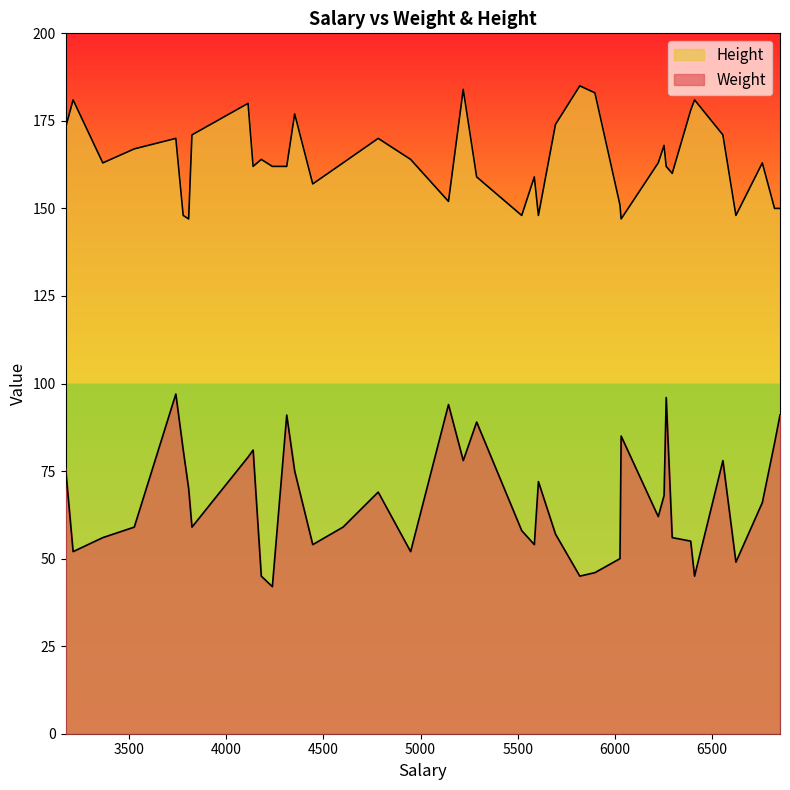

Where is the first local maximum for Weight?

3172